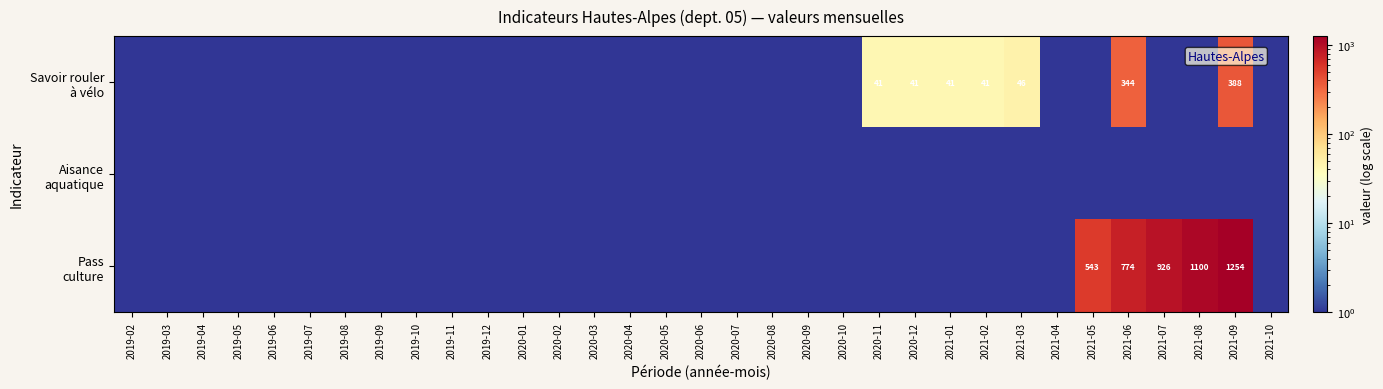

What is the average value of the Pass culture series?

140